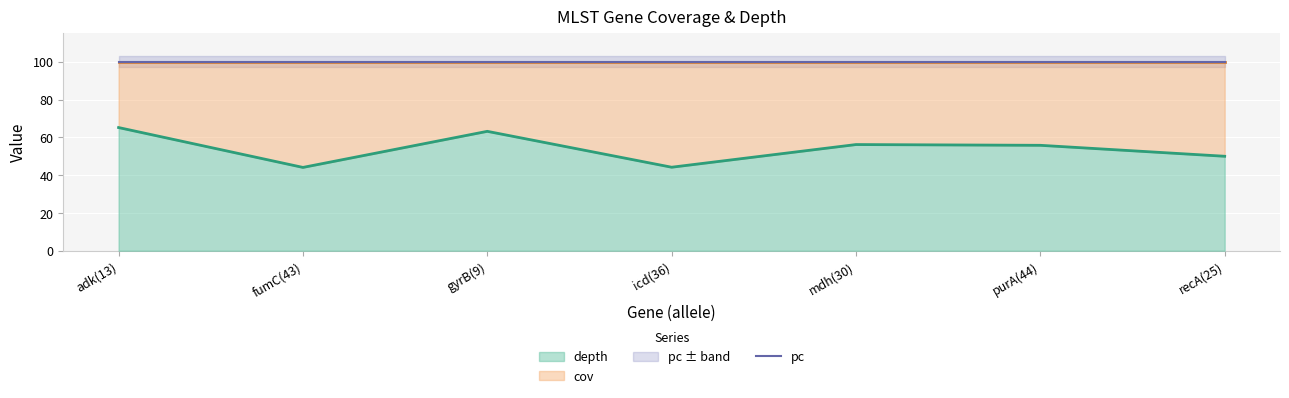

True or false: depth and cov cross at least once.

False